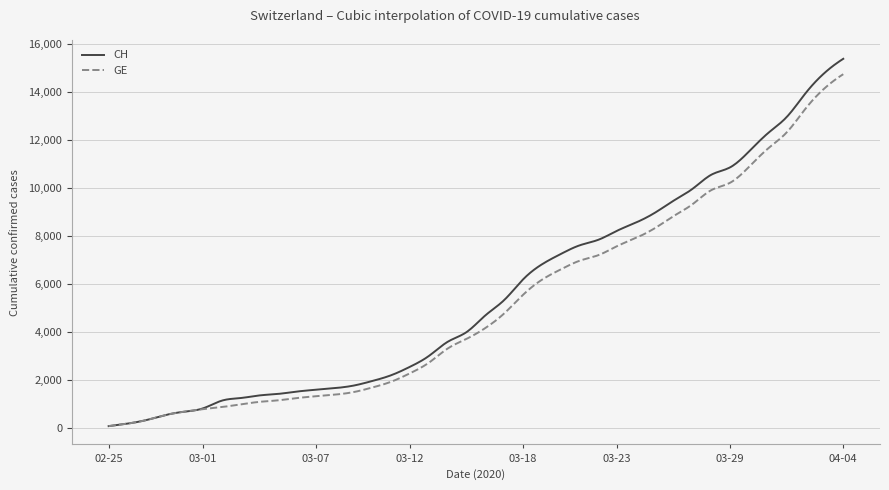

Which series has the widest spread of values?

CH